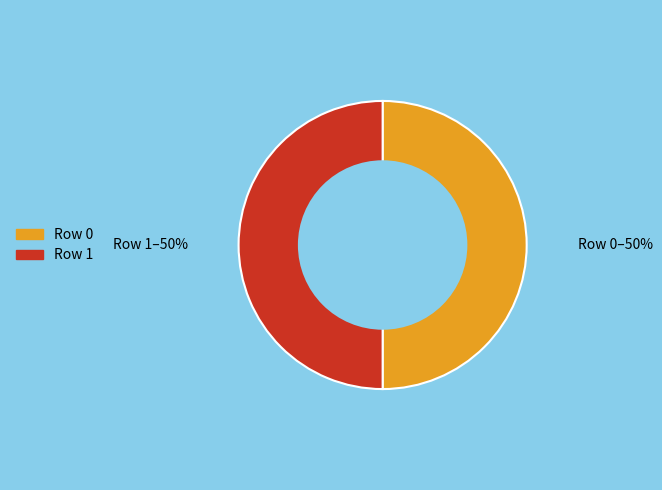

To the nearest percent, what is the average slice percentage?

50%